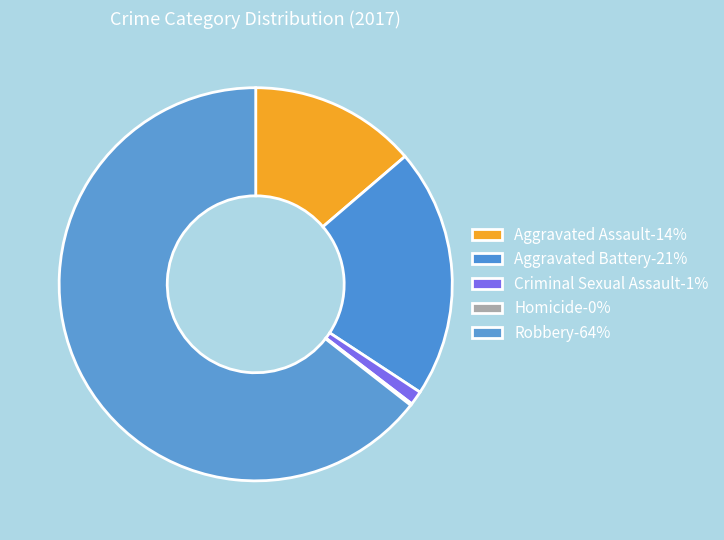

How many segments does this pie chart have?

5